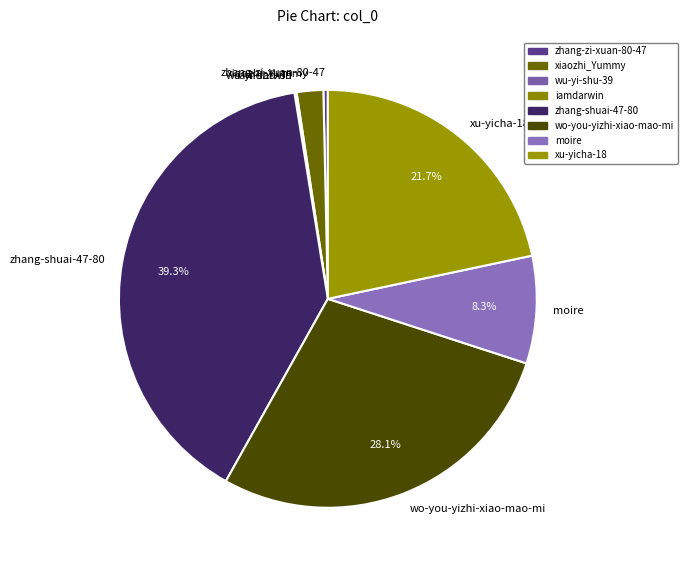

Between xu-yicha-18 and xiaozhi_Yummy, which is larger?

xu-yicha-18